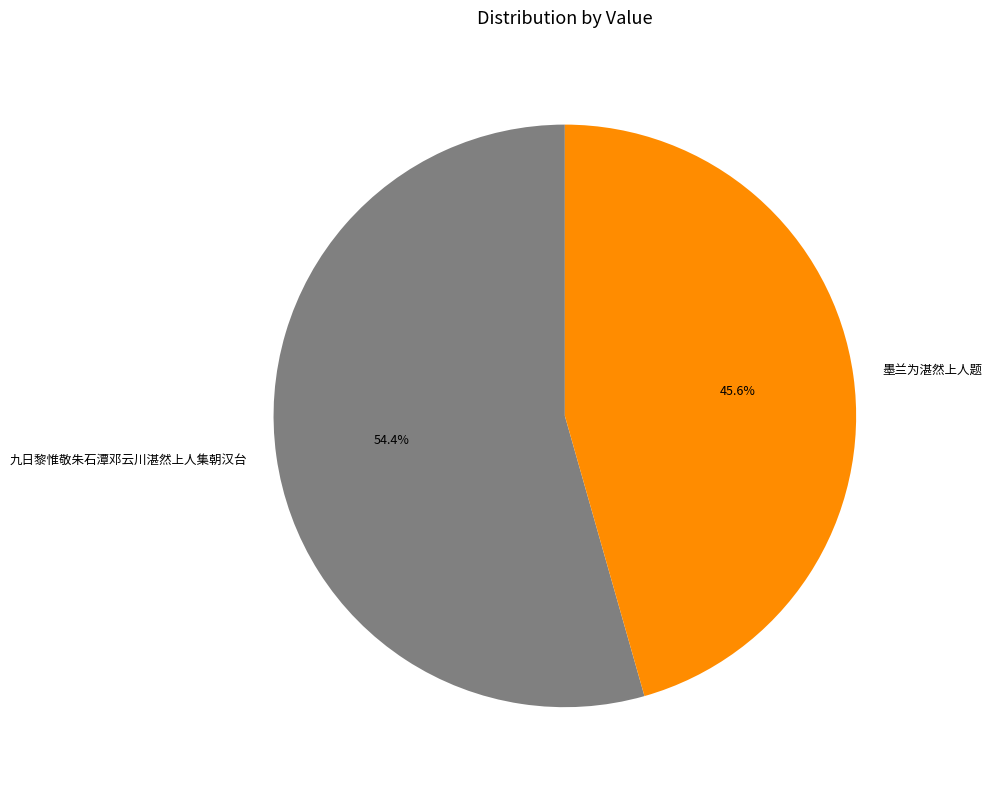

To the nearest percent, what is the combined percentage of 九日黎惟敬朱石潭邓云川湛然上人集朝汉台 and 墨兰为湛然上人题?

100%